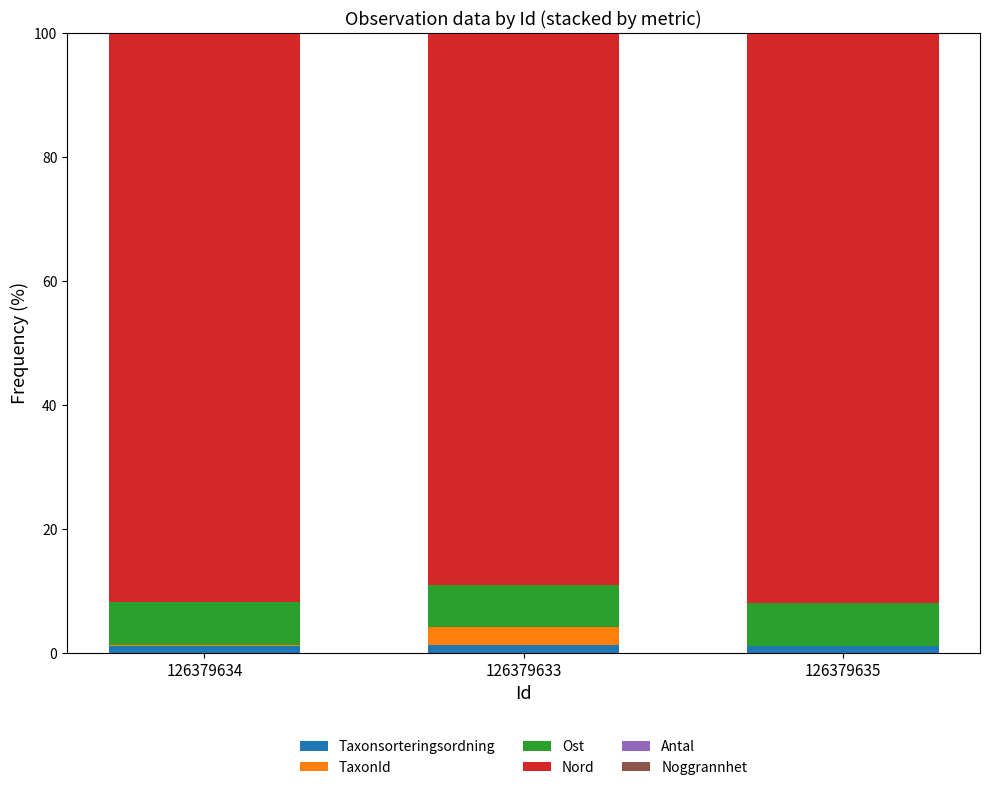

The Taxonsorteringsordning series shows 1.1 at 126379635. True or false?

True